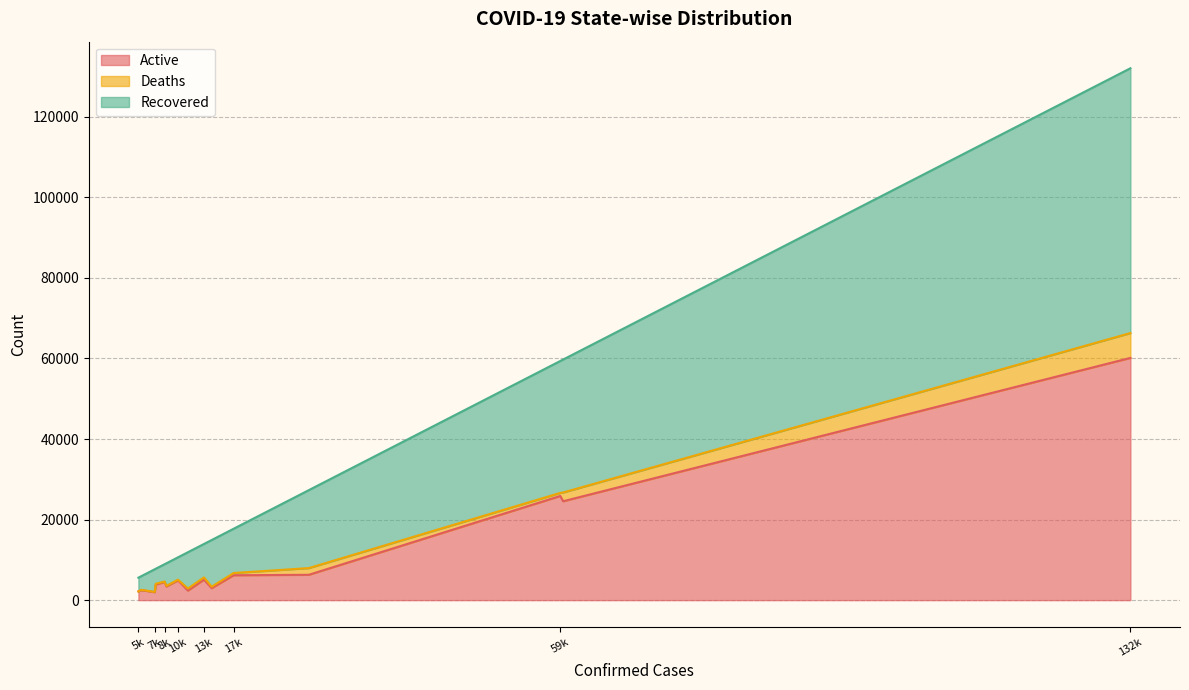

Which series has the largest range (max minus min)?

Recovered